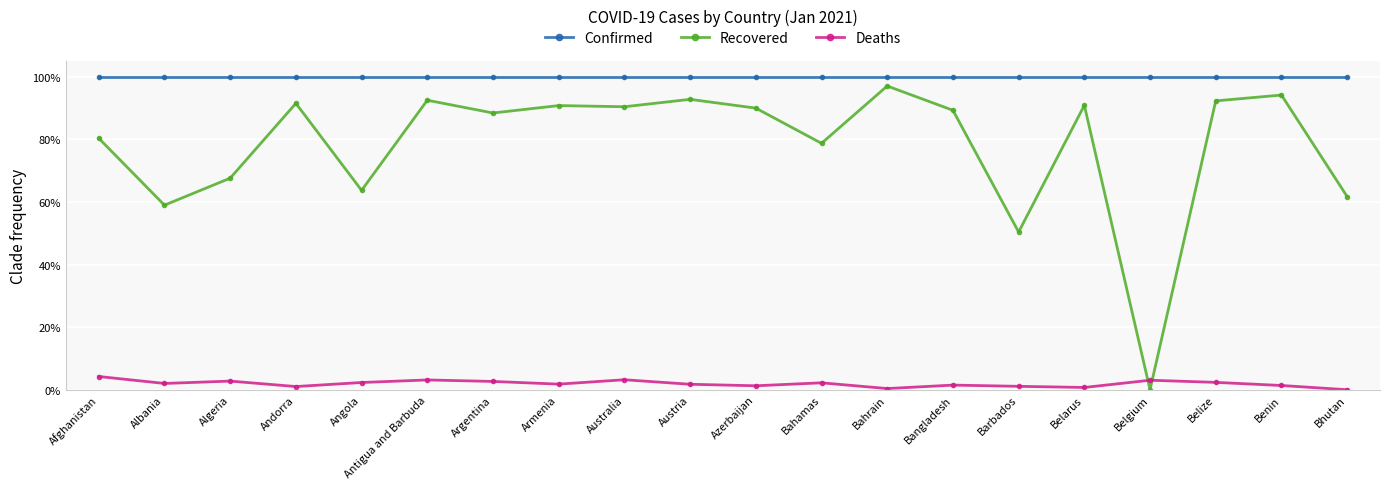

True or false: Confirmed and Deaths cross at least once.

False